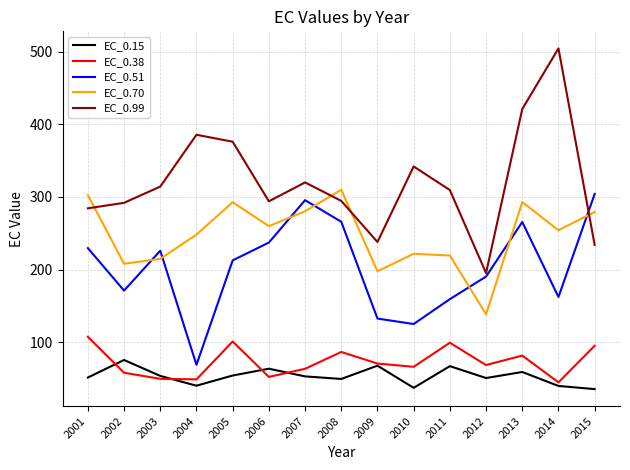

What is the average value of the EC_0.51 series?

203.1